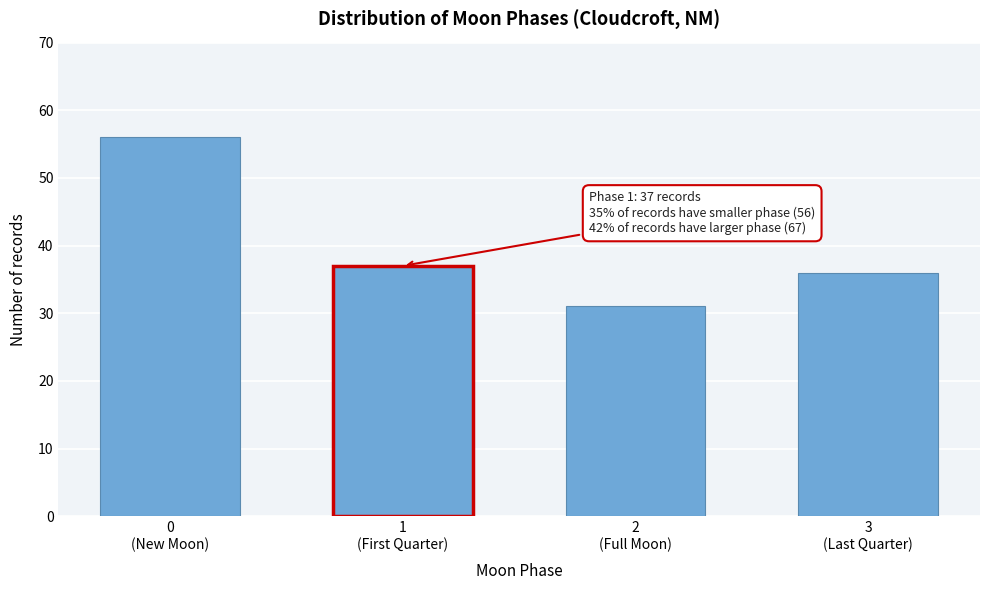

Reading left to right, list all the values displayed in this chart.

56	37	31	36